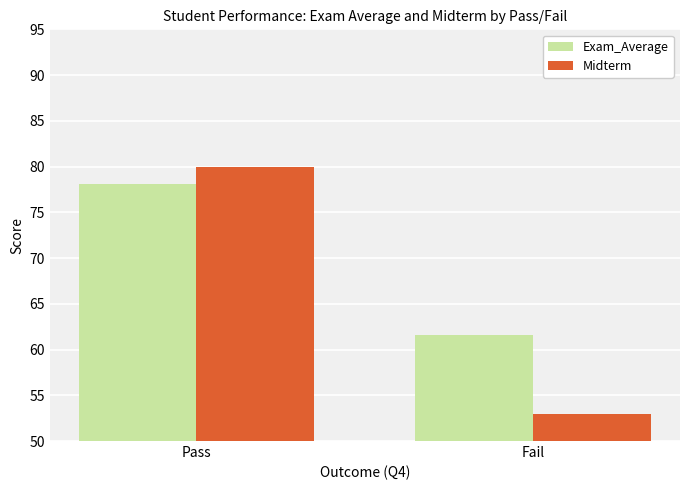

Which label corresponds to the smallest value in the chart?

Fail